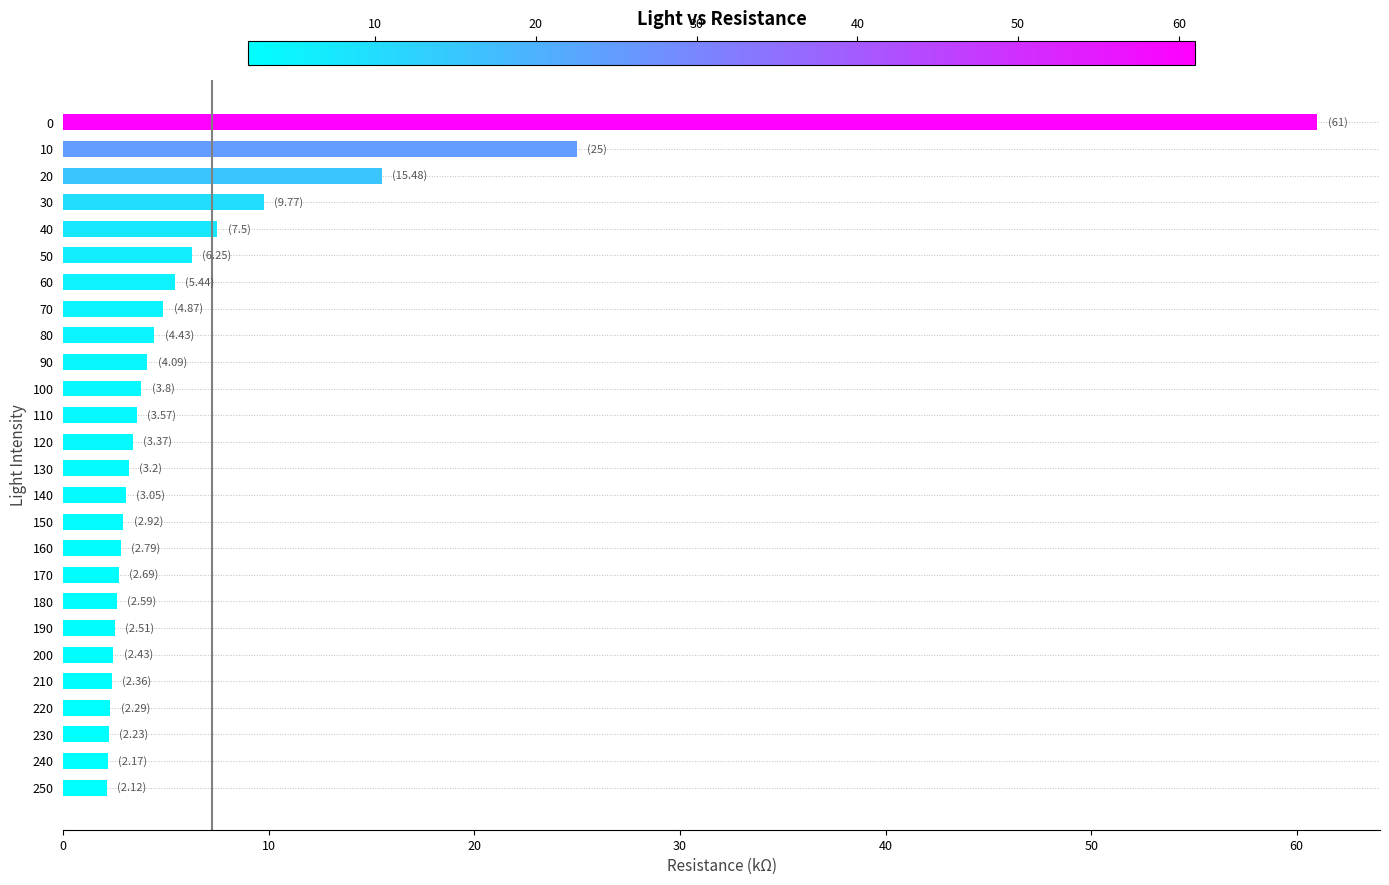

True or false: the data shows 24.4 at 0.

False